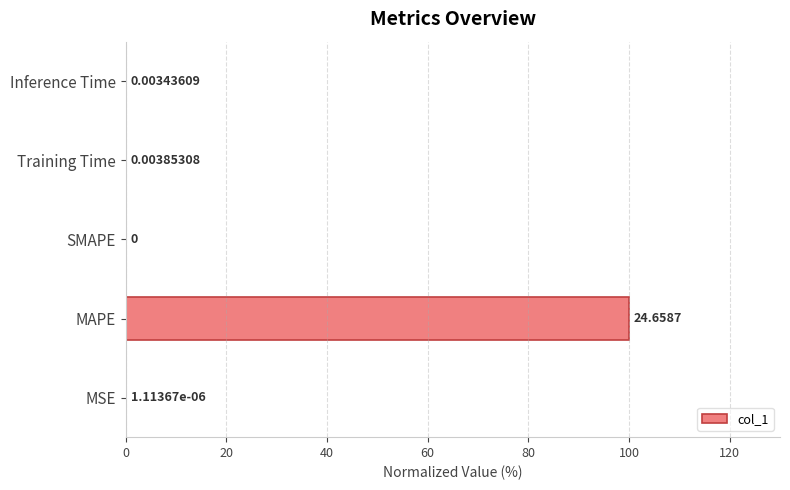

At which category does the chart reach its peak across all series?

MAPE